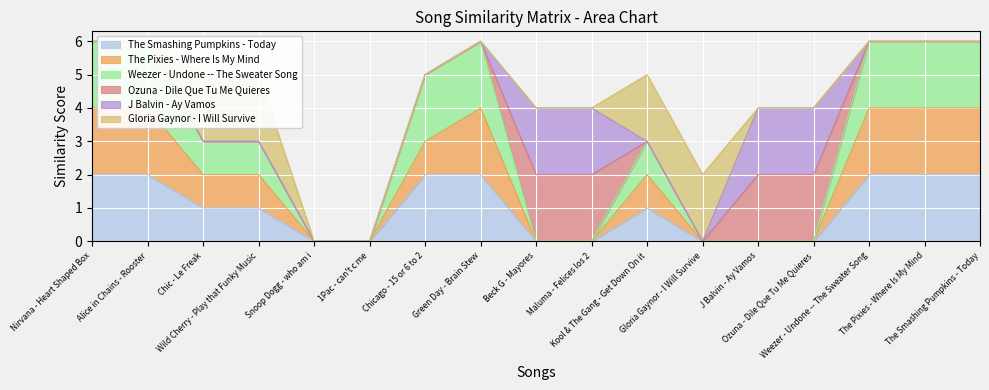

Which series changed the most between Chicago - 15 or 6 to 2 and Gloria Gaynor - I Will Survive?

Weezer - Undone -- The Sweater Song